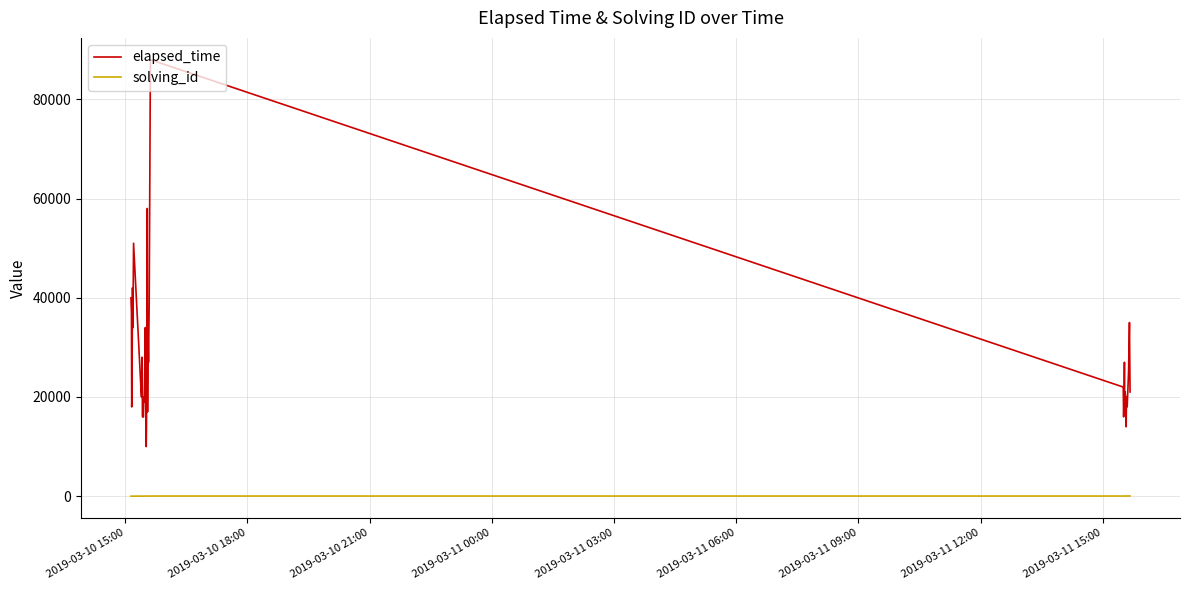

At how many categories does at least one series exceed 86530?

1